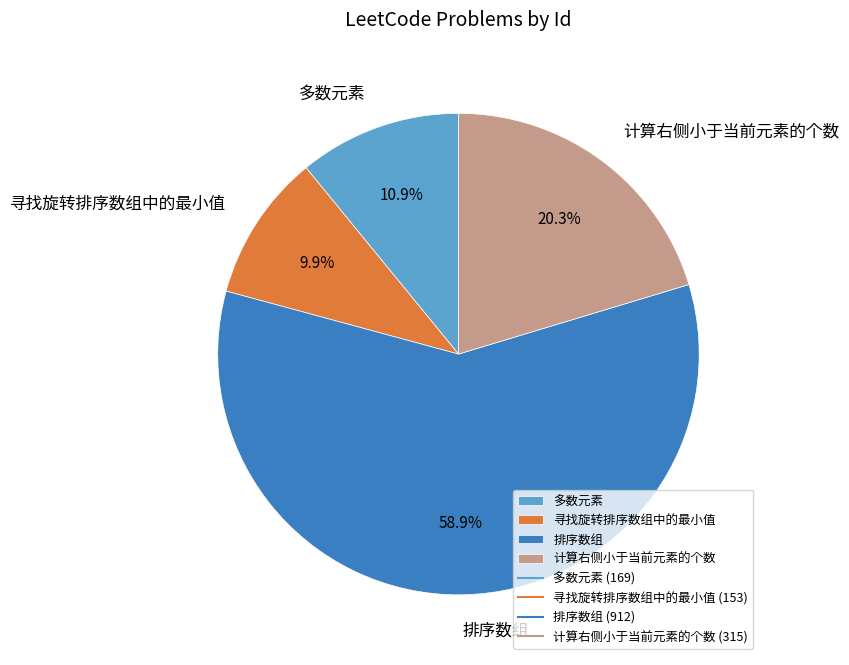

True or false: 寻找旋转排序数组中的最小值 accounts for 1% of the total.

False